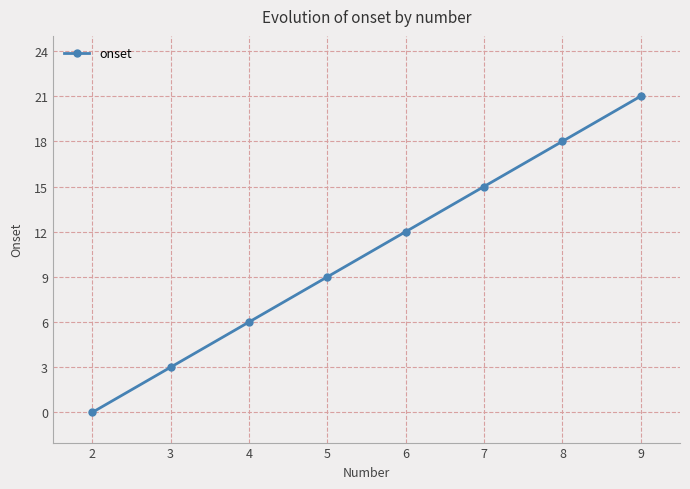

What is the change in value from 8 to 9?

+3